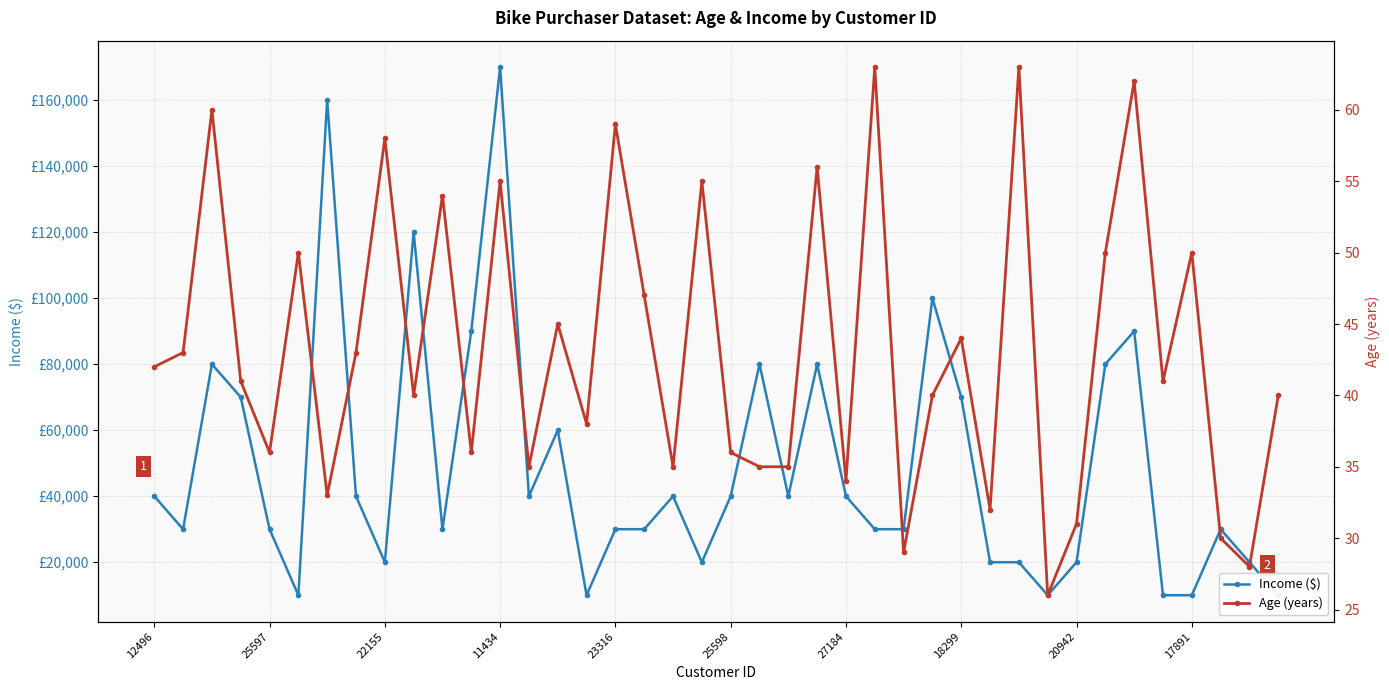

What is the value of the Age (years) point at the 37th from the left?

50